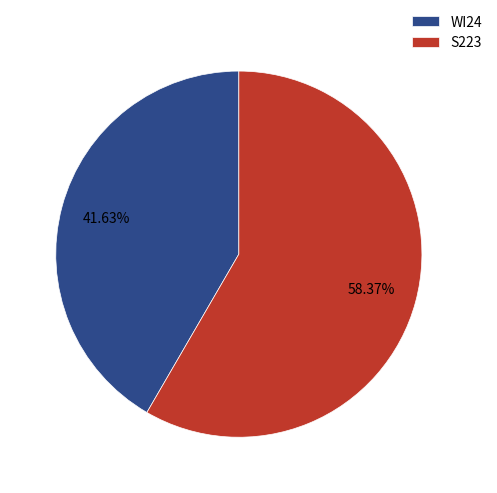

What is the smallest slice in the pie chart?

WI24